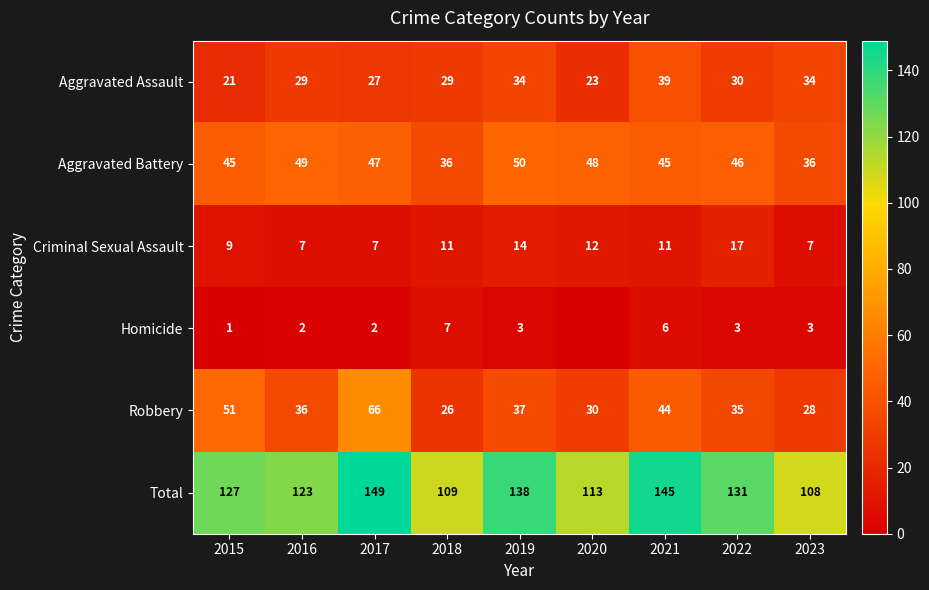

What is the spread (max minus min) of values at 2018?

102